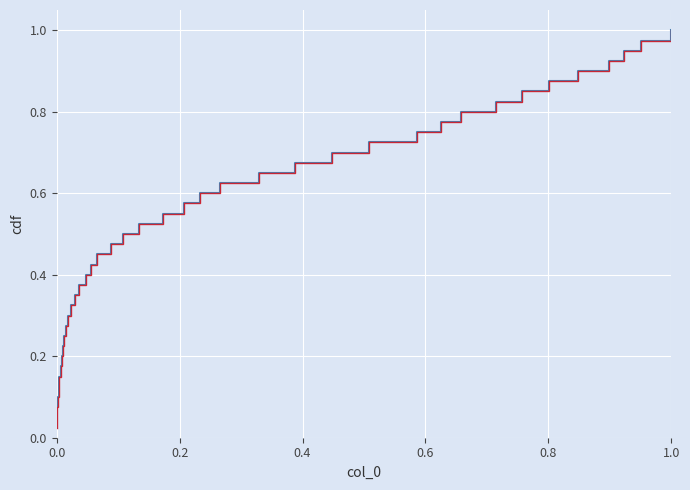

Reading left to right, what are all the values shown in this chart?

value: 0.0	0.1	0.1	0.1	0.1	0.1	0.2	0.2	0.2	0.2	0.3	0.3	0.3	0.3	0.4	0.4	0.4	0.5	0.5	0.5	0.5	0.6	0.6	0.6	0.6	0.7	0.7	0.7	0.7	0.8	0.8	0.8	0.8	0.8	0.9	0.9	0.9	0.9	1.0	1.0
value_alt: 0.0	0.1	0.1	0.1	0.1	0.1	0.2	0.2	0.2	0.2	0.3	0.3	0.3	0.3	0.4	0.4	0.4	0.5	0.5	0.5	0.5	0.6	0.6	0.6	0.6	0.7	0.7	0.7	0.7	0.8	0.8	0.8	0.8	0.8	0.9	0.9	0.9	0.9	1.0	1.0